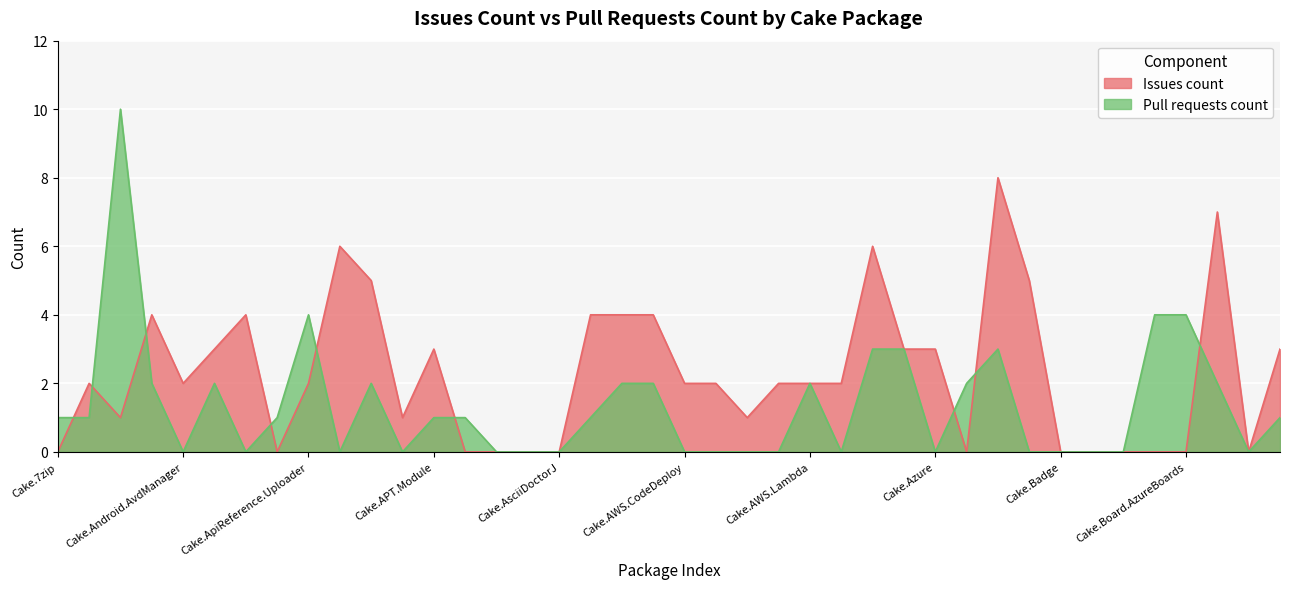

Which has a higher value, Cake.AWS.CodeDeploy or Cake.Android.AvdManager?

Cake.AWS.CodeDeploy